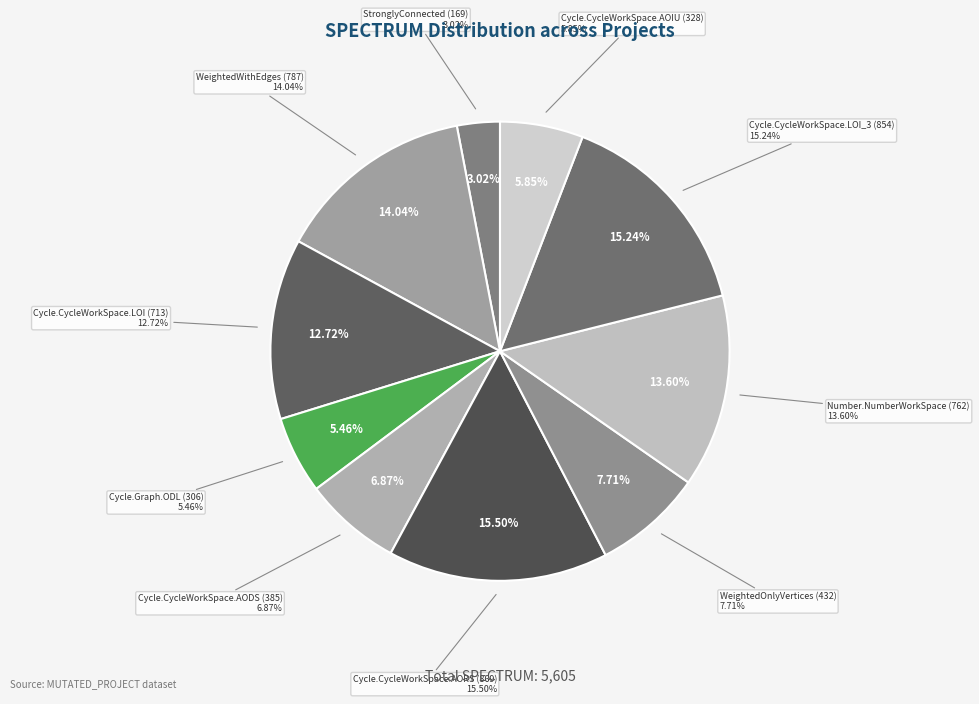

To the nearest percent, what percentage of the pie is 966?

15%